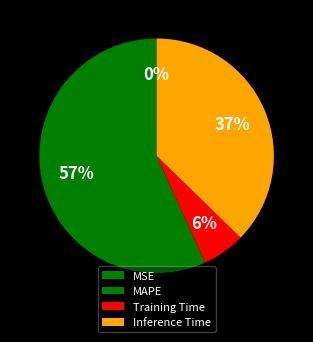

The MSE slice represents 14% of the pie. True or false?

False